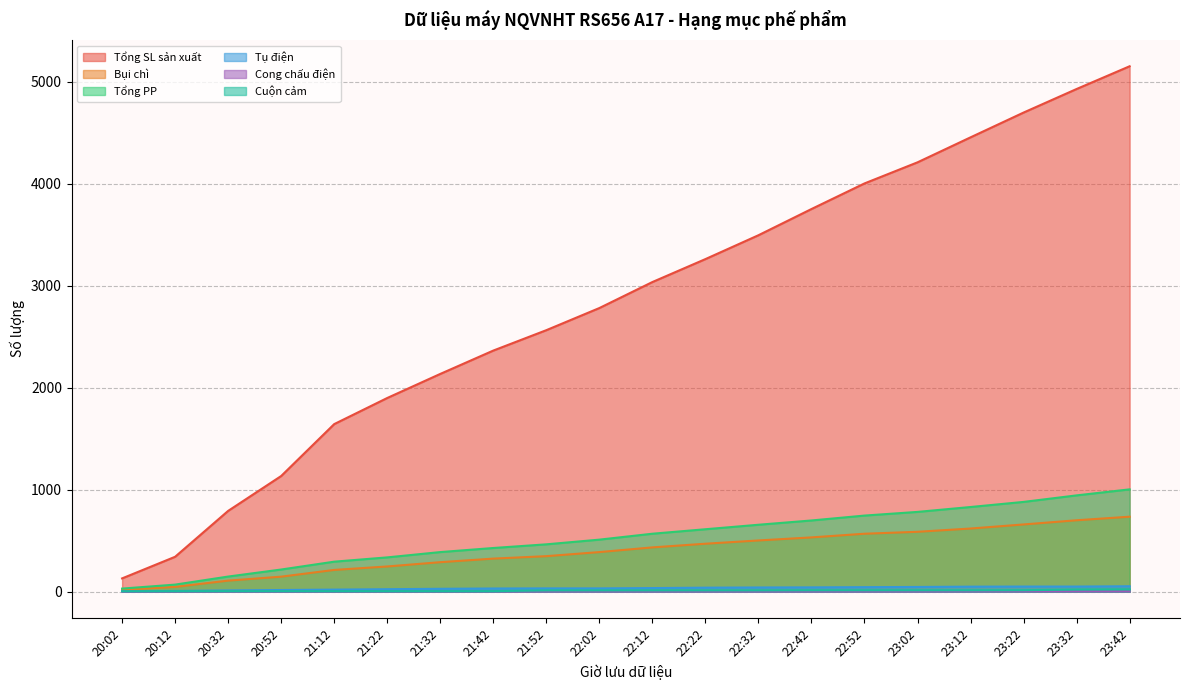

True or false: Tổng SL sản xuất and Tổng PP intersect in this chart.

False